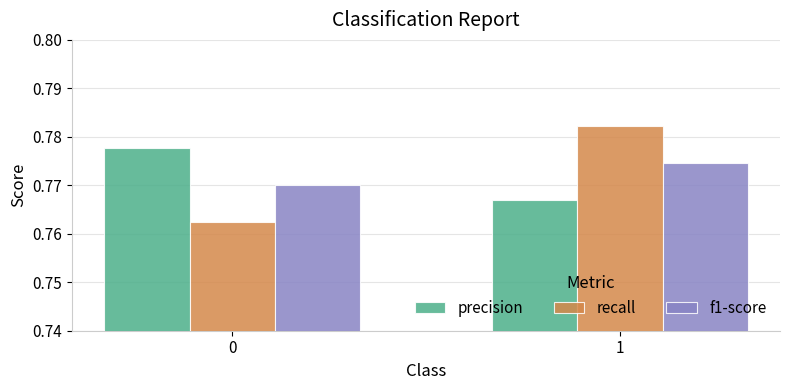

Rank the categories by precision value from lowest to highest.

1, 0